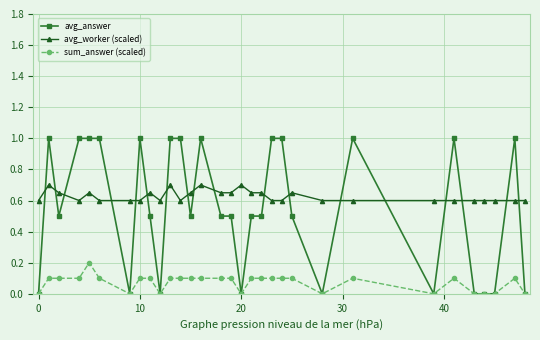

What is the average value of the sum_answer (scaled) series?

0.1